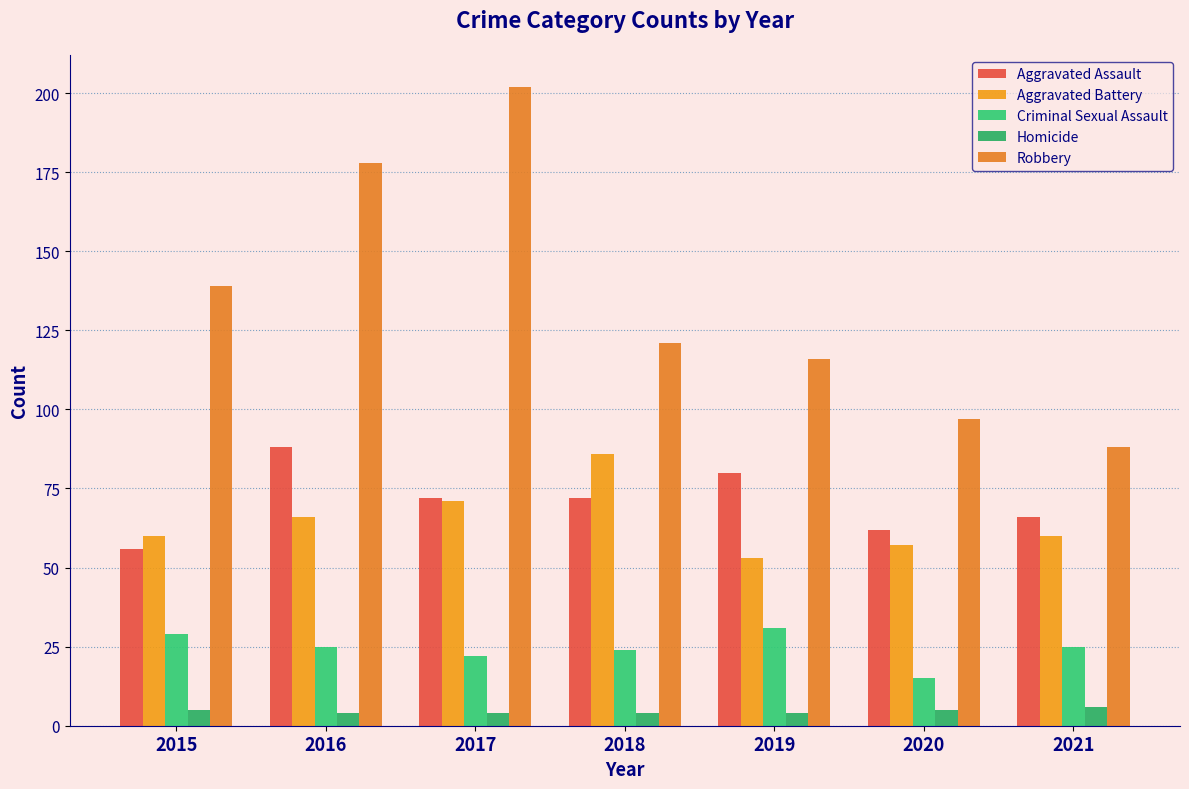

What is the smallest value displayed?

4